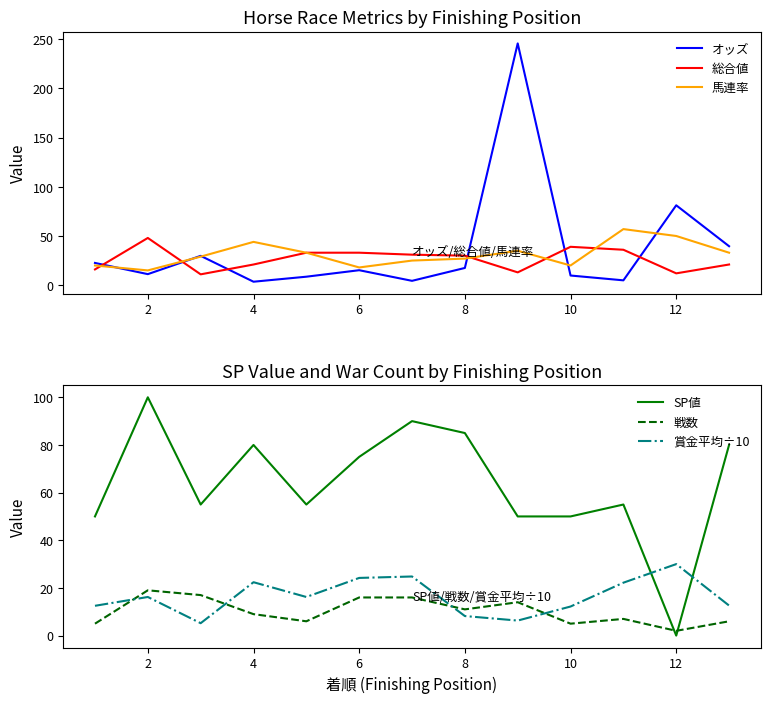

The value of オッズ at 8 is 17.5. True or false?

True